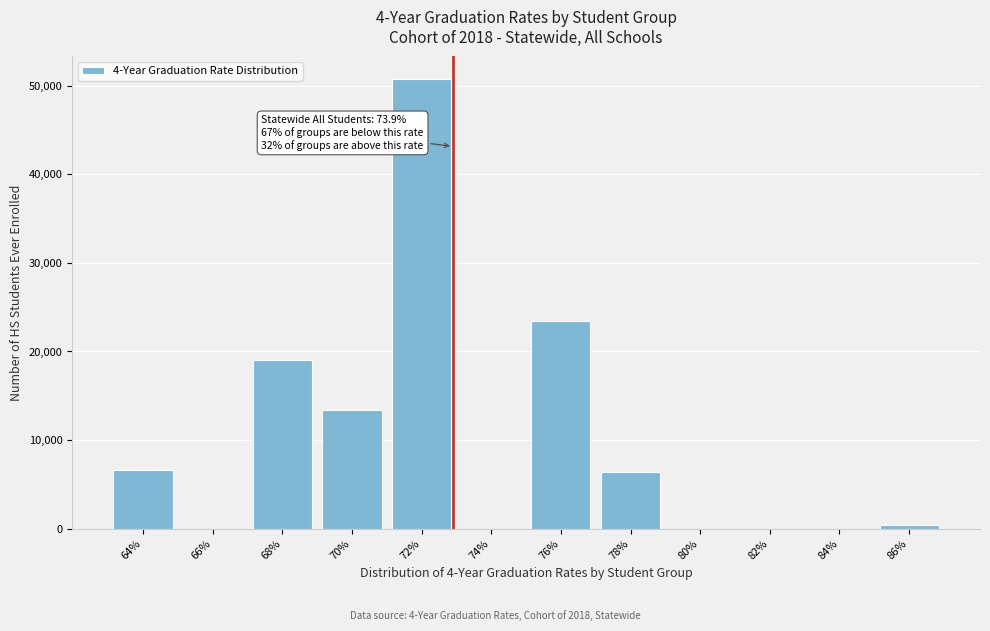

Is it true that the value at 78% is 6403?

True